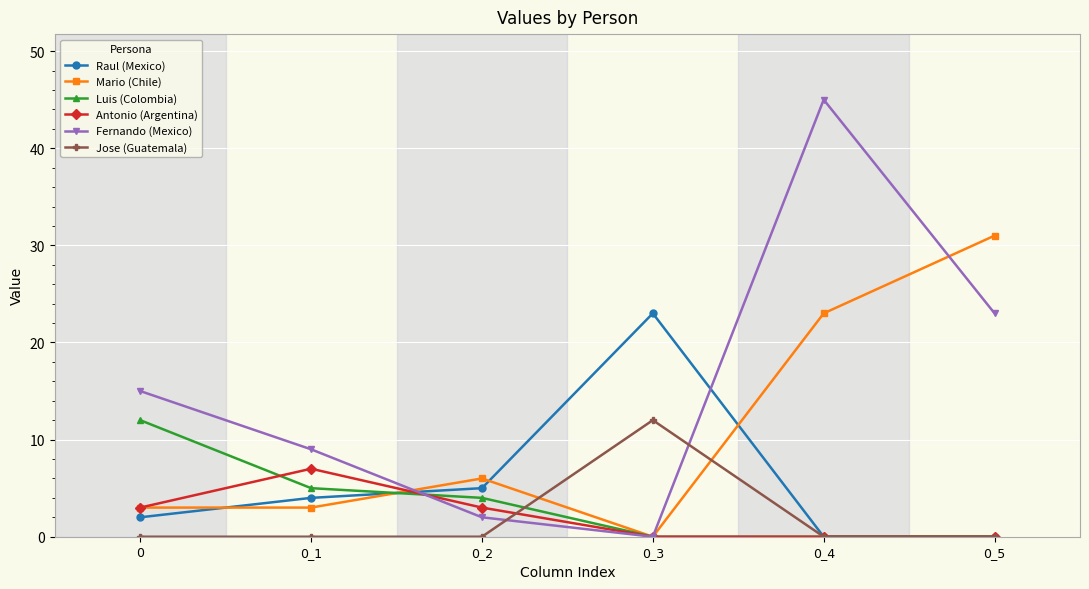

Reading left to right, extract all data points from this chart.

Raul (Mexico): 0=2	0_1=4	0_2=5	0_3=23	0_4=0	0_5=0
Mario (Chile): 0=3	0_1=3	0_2=6	0_3=0	0_4=23	0_5=31
Luis (Colombia): 0=12	0_1=5	0_2=4	0_3=0	0_4=0	0_5=0
Antonio (Argentina): 0=3	0_1=7	0_2=3	0_3=0	0_4=0	0_5=0
Fernando (Mexico): 0=15	0_1=9	0_2=2	0_3=0	0_4=45	0_5=23
Jose (Guatemala): 0=0	0_1=0	0_2=0	0_3=12	0_4=0	0_5=0